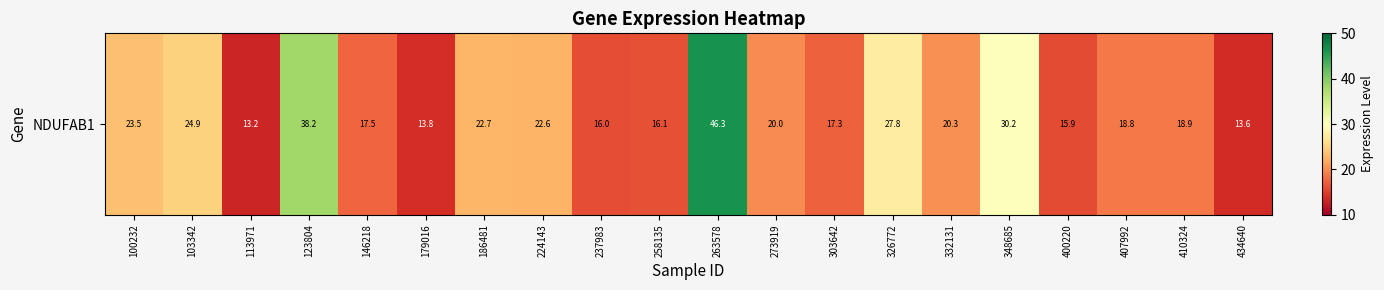

What is the minimum value shown in the chart?

13.2